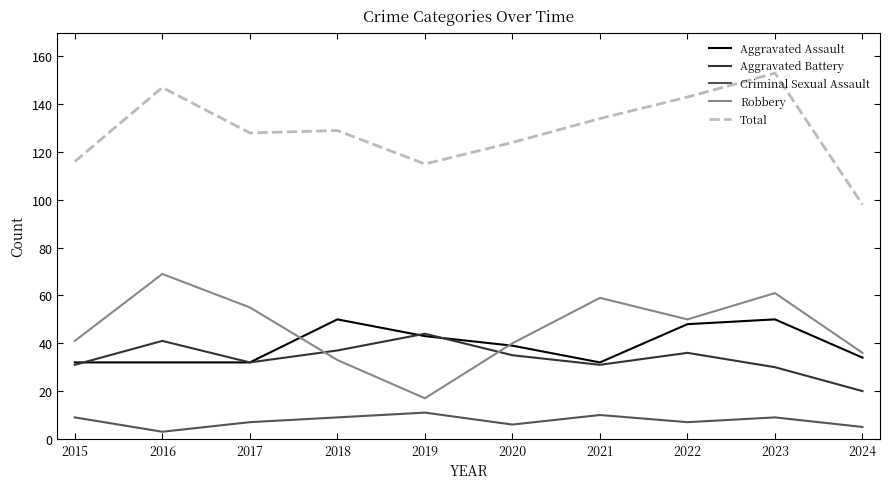

True or false: Aggravated Assault has a value of 62 at 2020.

False